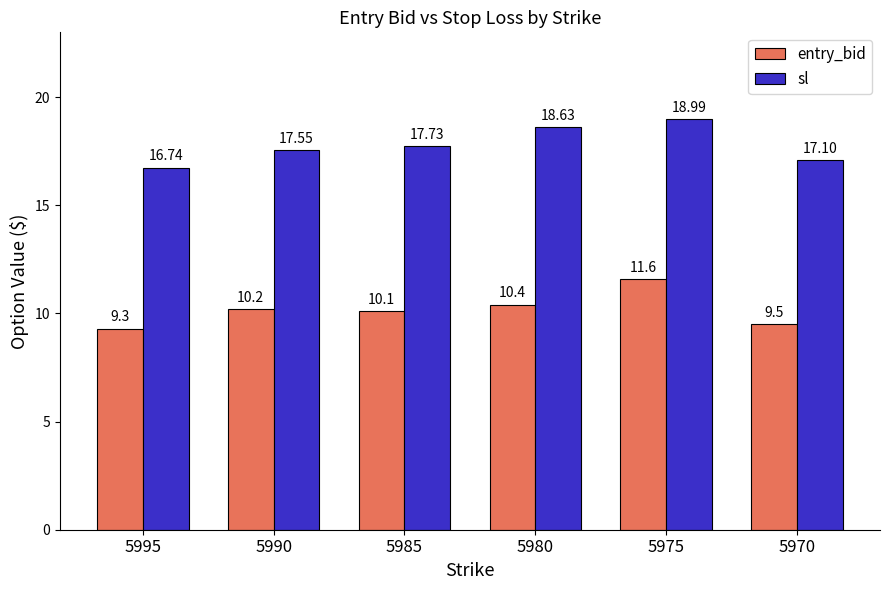

What is the smallest value displayed?

9.3